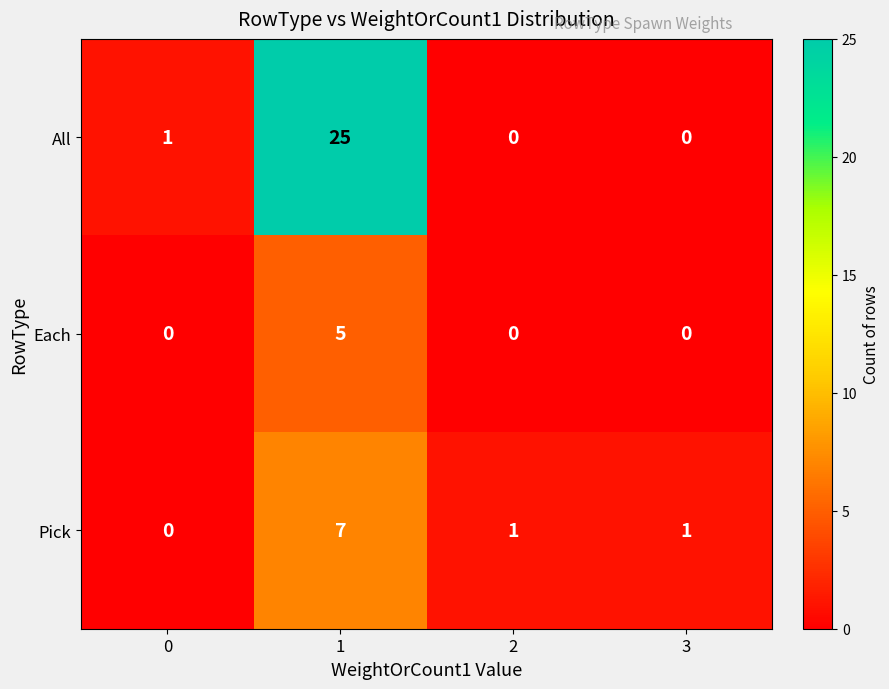

How many data points in All are less than 1?

2